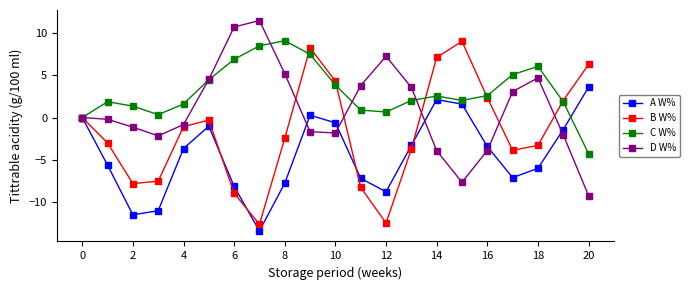

What is the value of the C W% point at the 9th from the left?

9.1